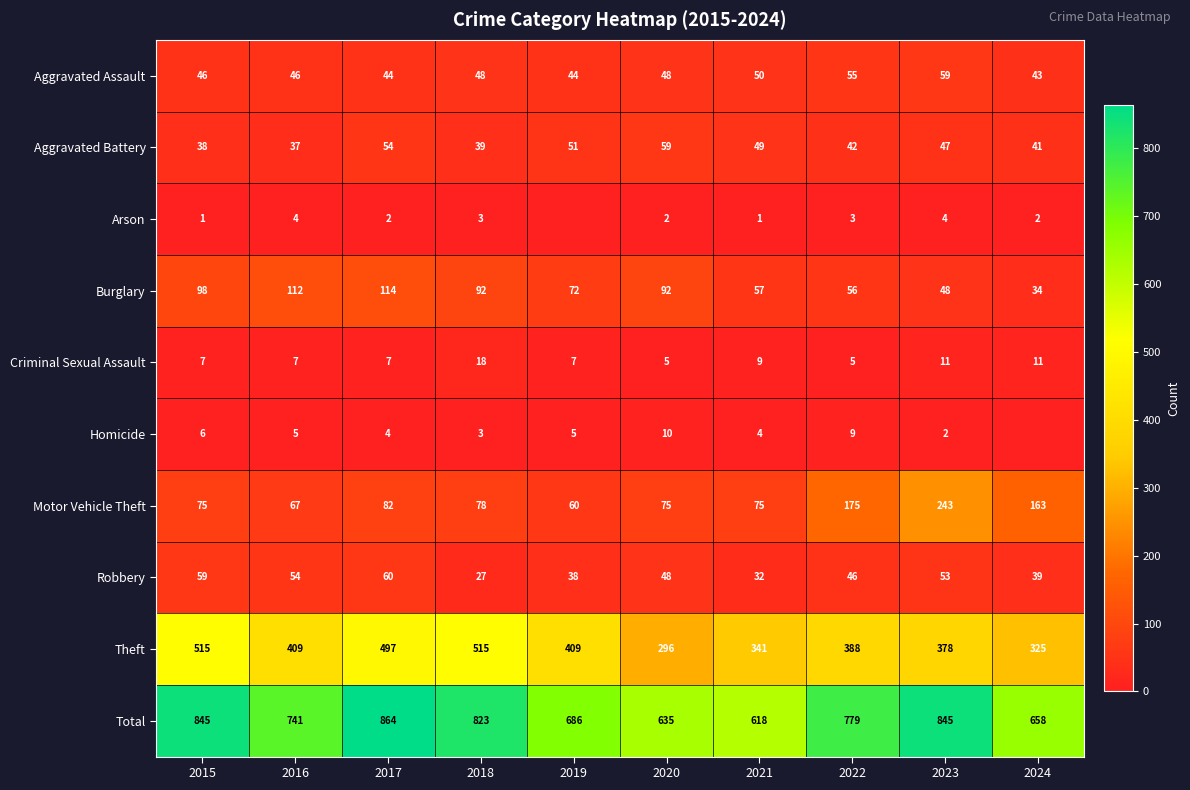

What is the difference between the highest and lowest values at 2018?

820